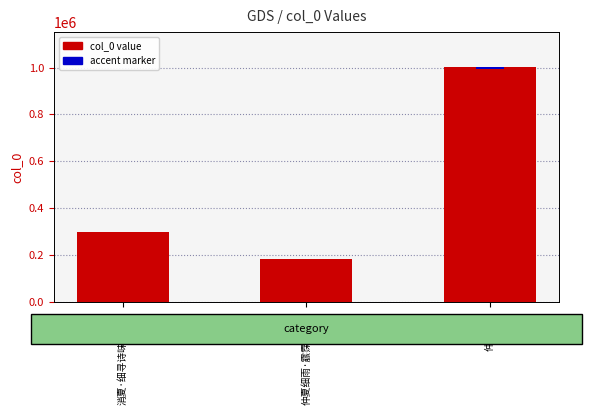

What position from the left is 仲夏细雨?

3